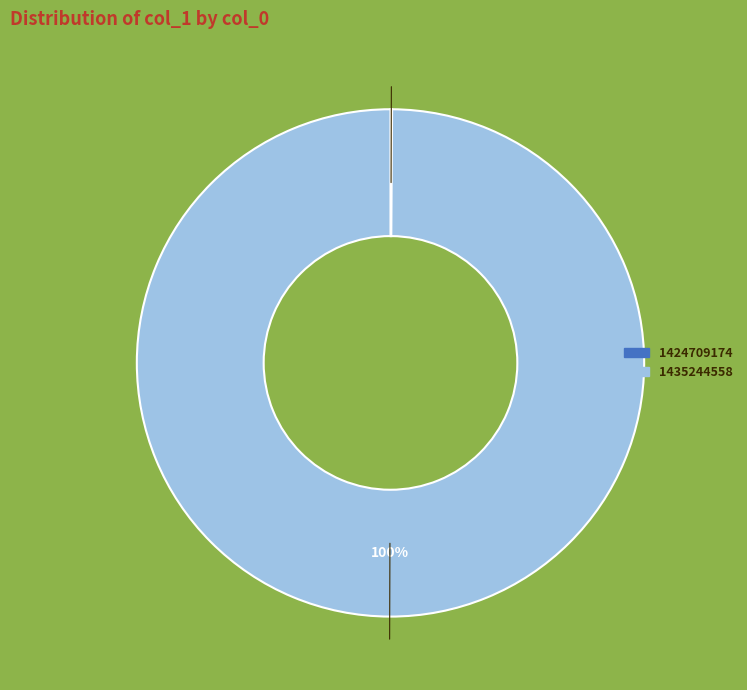

The 1435244558 slice represents 100% of the pie. True or false?

True